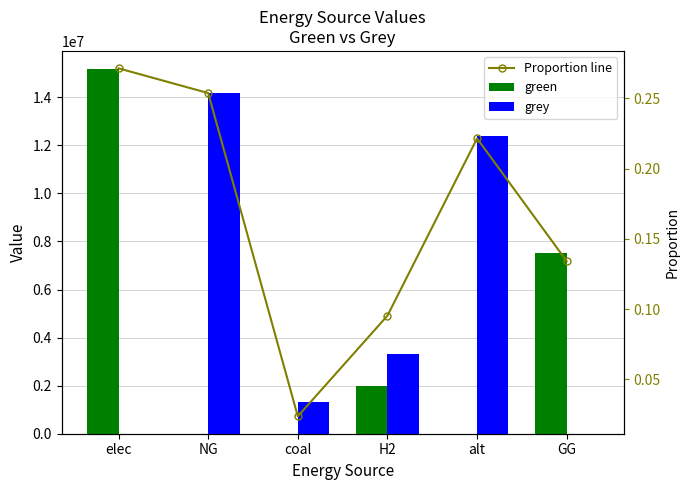

Which has a higher value, H2 or alt?

H2